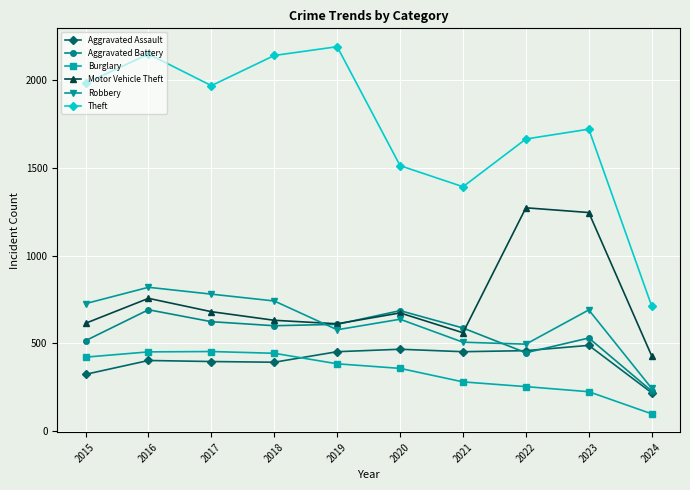

What is the difference between the highest and lowest values at 2021?

1112